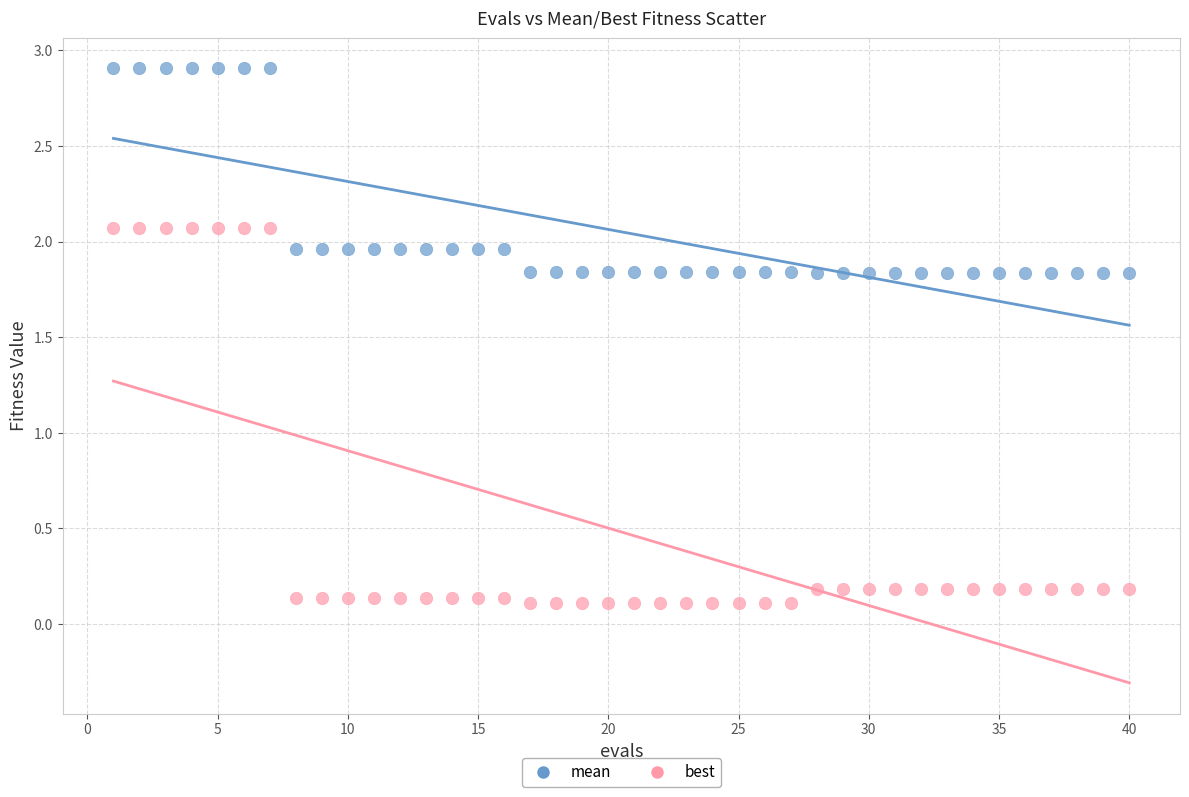

Which series reaches the minimum Y coordinate?

best